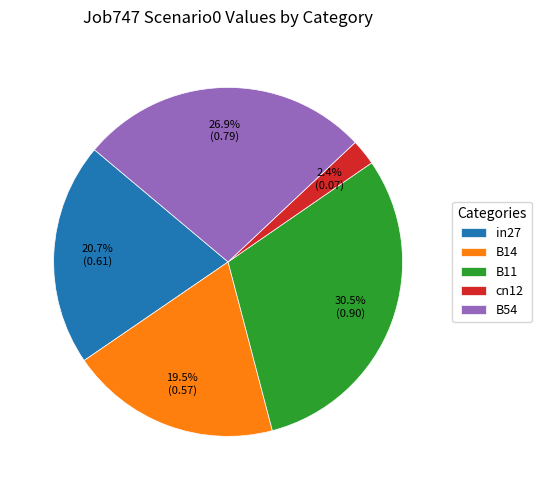

What percentage is the B54 slice, to the nearest percent?

27%